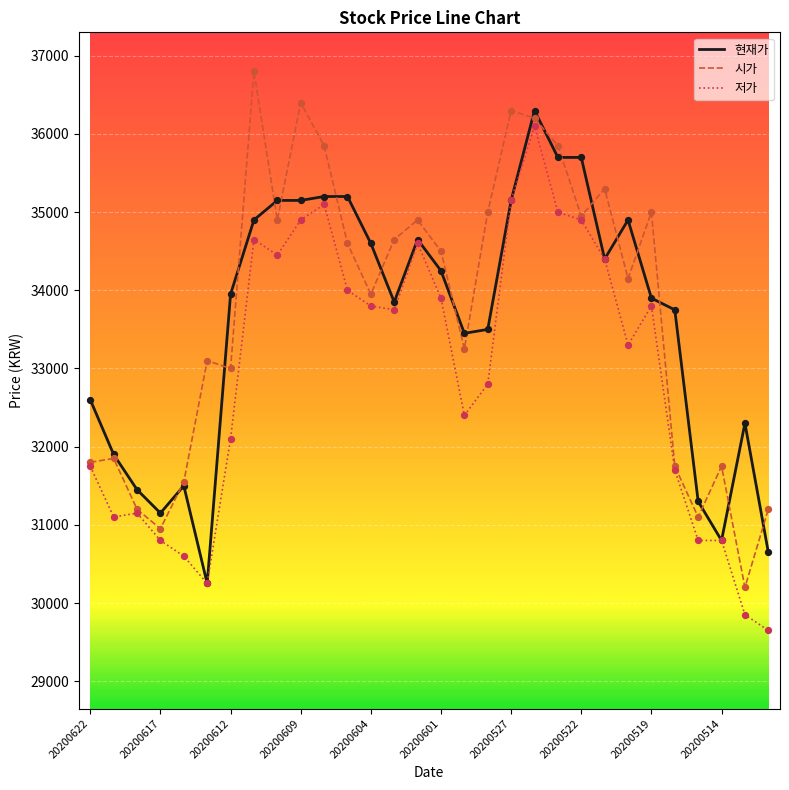

What is the minimum value shown in the chart?

29650